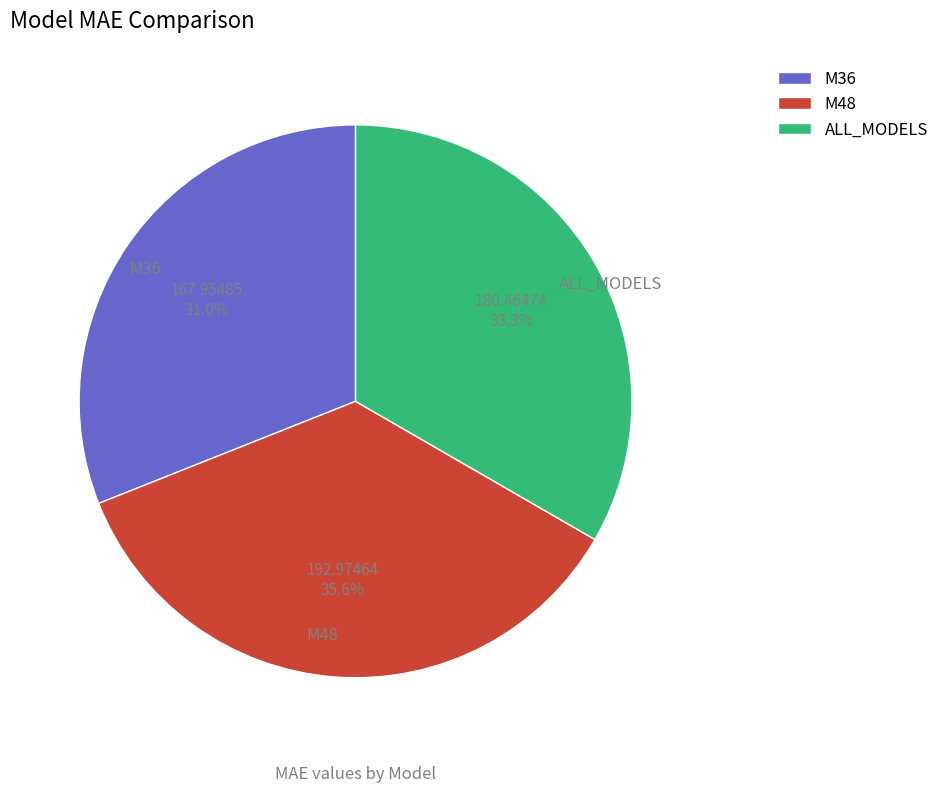

True or false: ALL_MODELS accounts for 33% of the total.

True